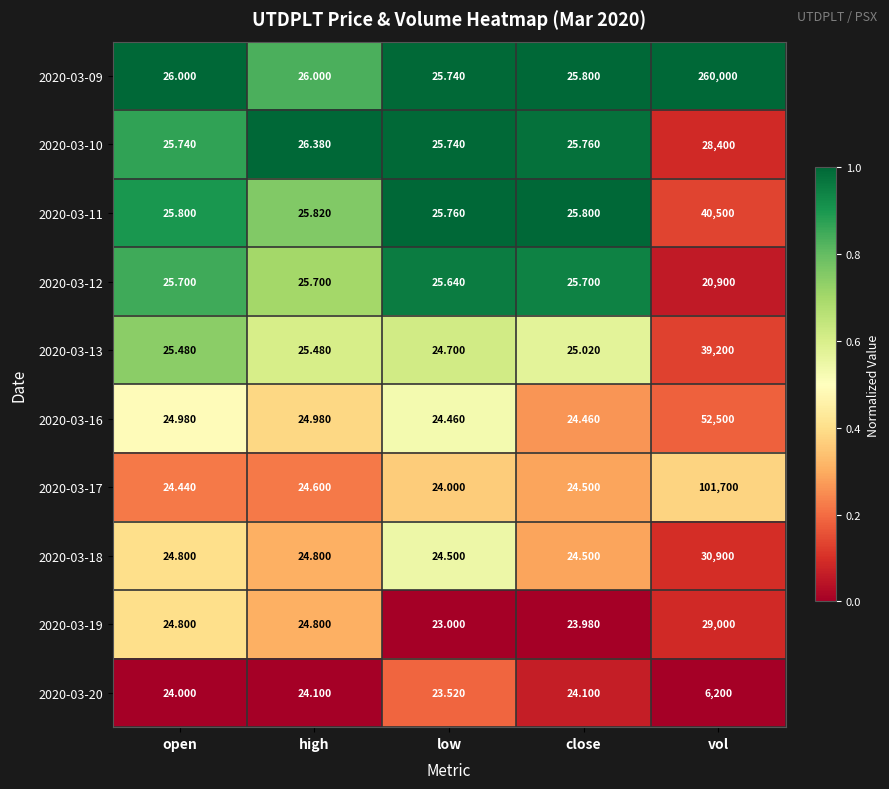

Where does the 2020-03-13 series first go above 25?

open